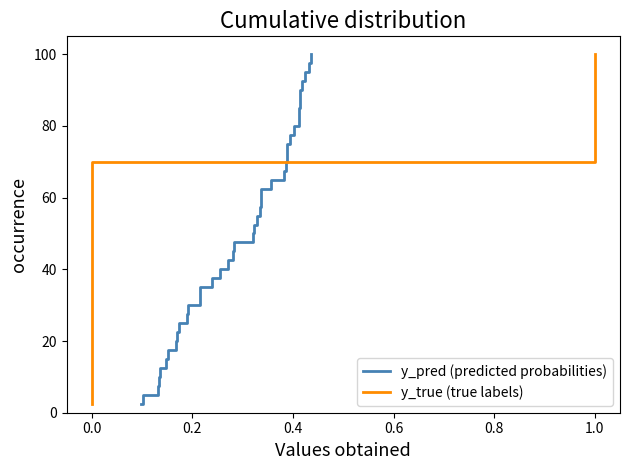

What is the difference between the maximum and minimum values in the y_pred (predicted probabilities) series?

97.5